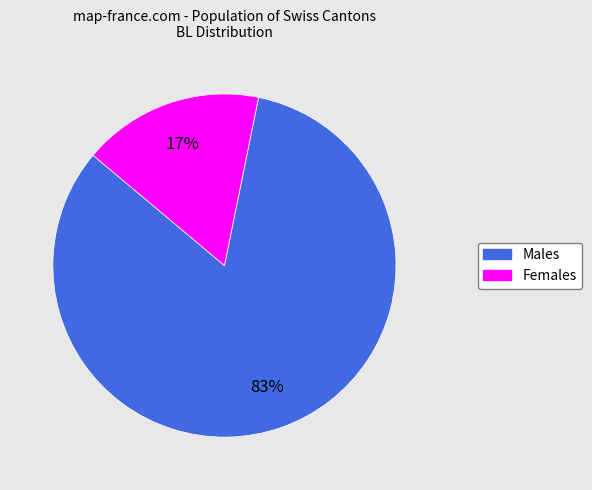

Is there any slice that represents more than half of the pie?

Yes